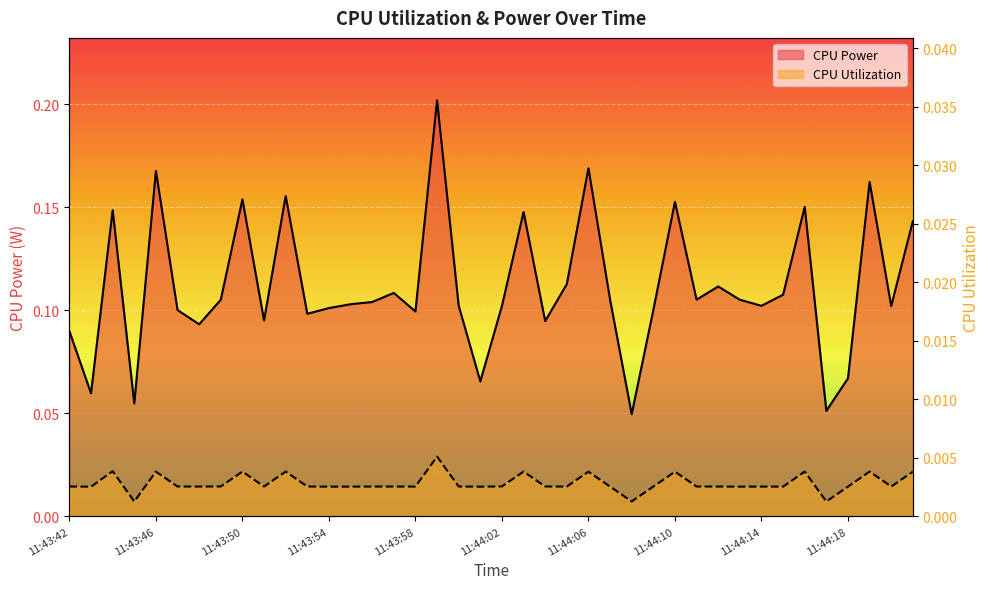

How many series are shown in this chart?

2